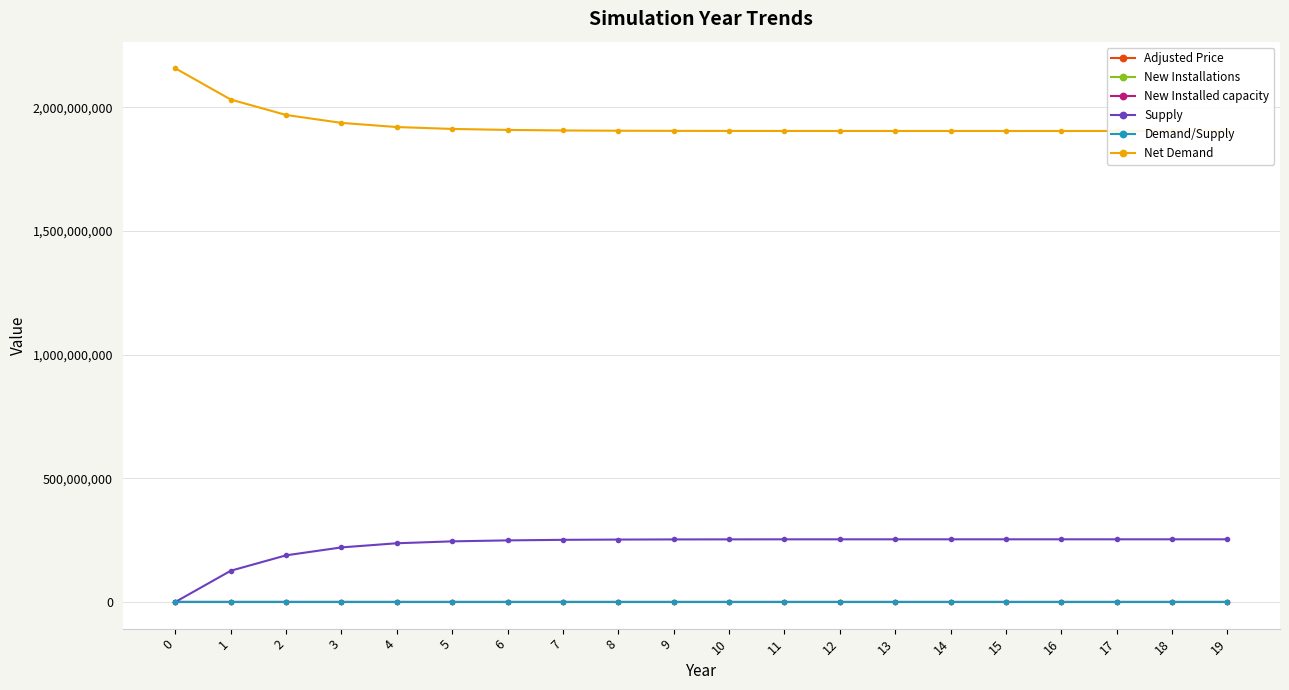

What is the difference between the New Installed capacity values at 13 and 15?

10.0